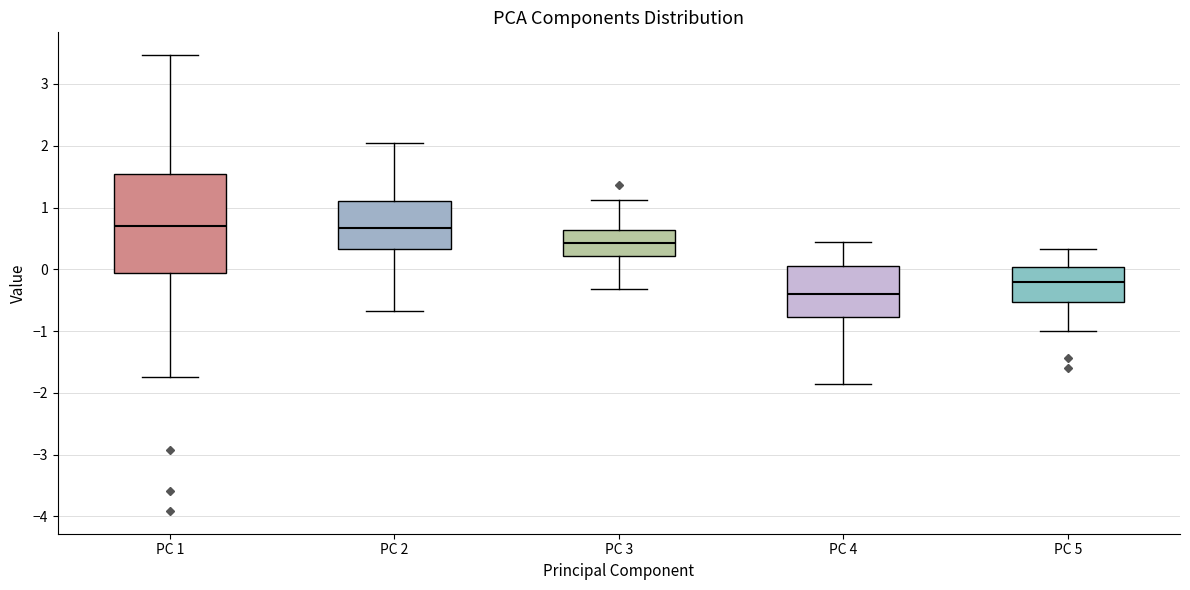

Reading left to right, read every box against the y-axis: the position of its median line, the range the box covers, and the ends of its whiskers. The values are not printed on the chart, so give them approximately, as read against the axis.

PC 1: median 0.7, box -0.1 to 1.5, whiskers -1.7 to 3.5
PC 2: median 0.7, box 0.3 to 1.1, whiskers -0.7 to 2.0
PC 3: median 0.4, box 0.2 to 0.6, whiskers -0.3 to 1.1
PC 4: median -0.4, box -0.8 to 0.0, whiskers -1.9 to 0.4
PC 5: median -0.2, box -0.5 to 0.0, whiskers -1.0 to 0.3